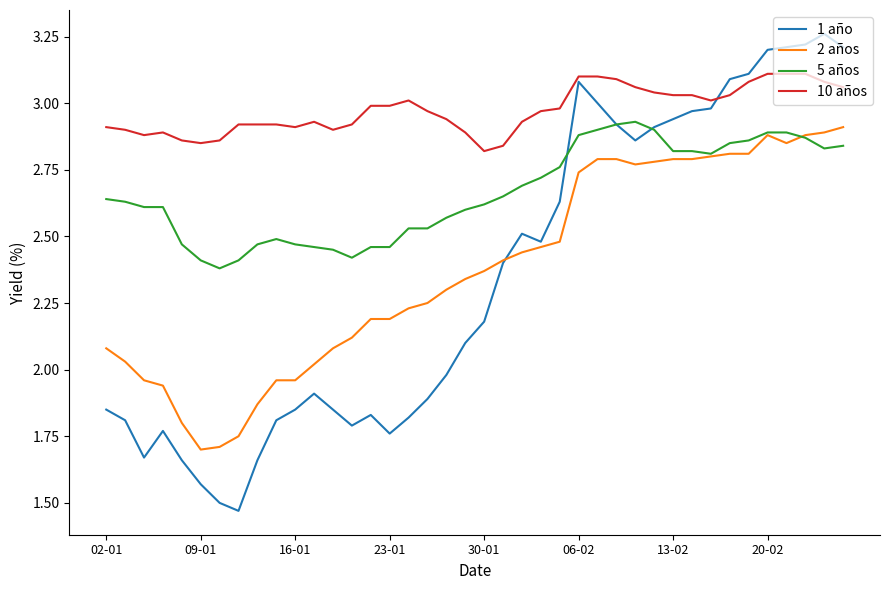

Which series has the largest range (max minus min)?

1 año